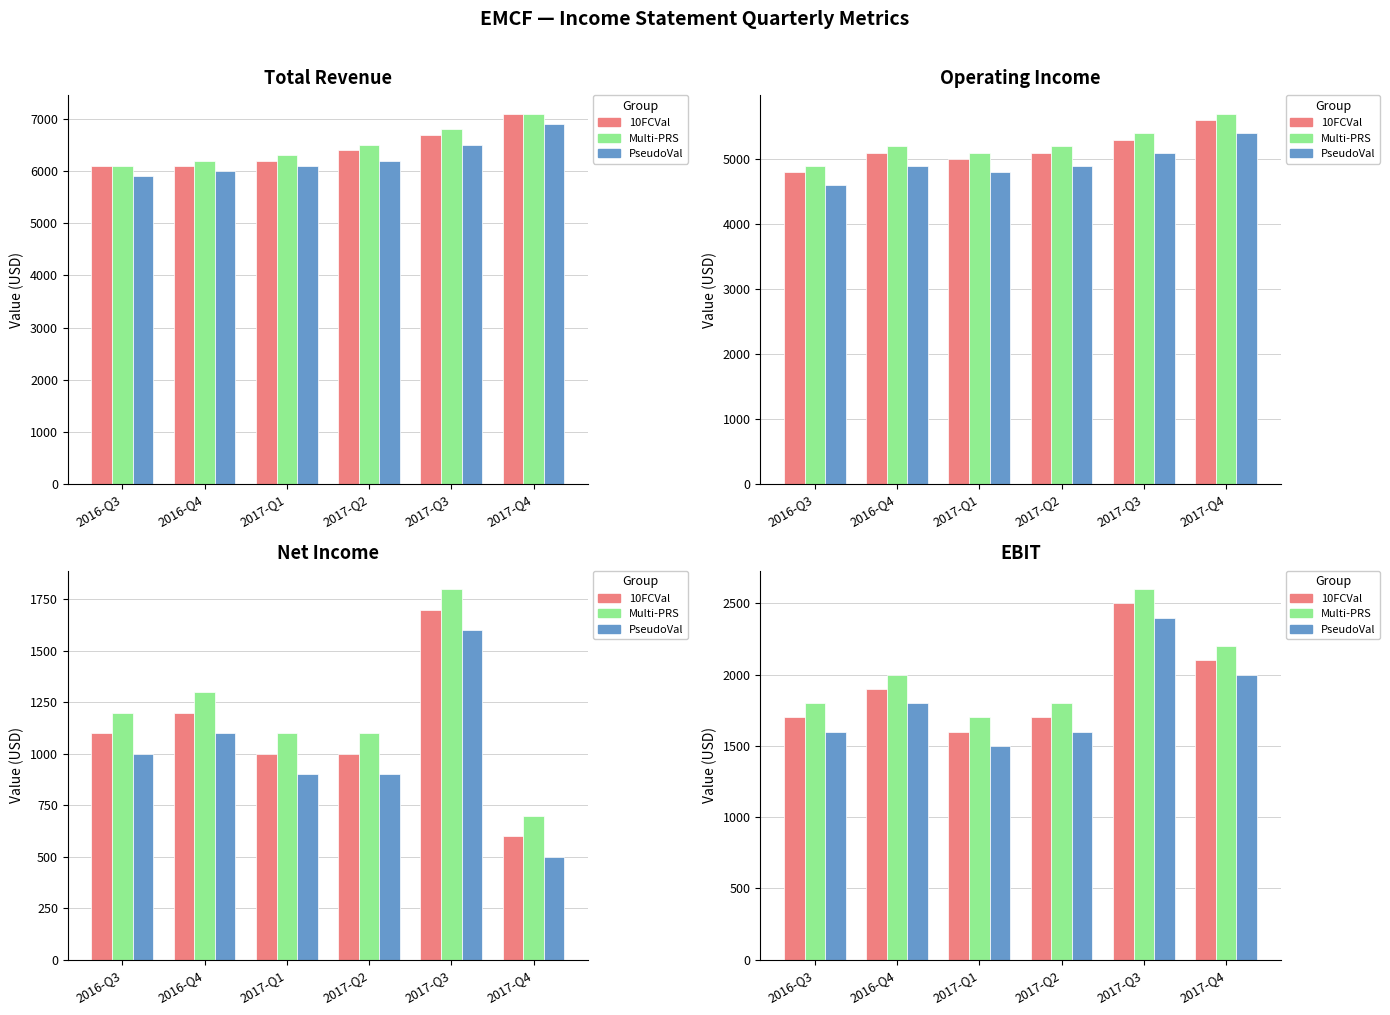

Is it true that PseudoVal equals 2000 at 2017-Q4?

True